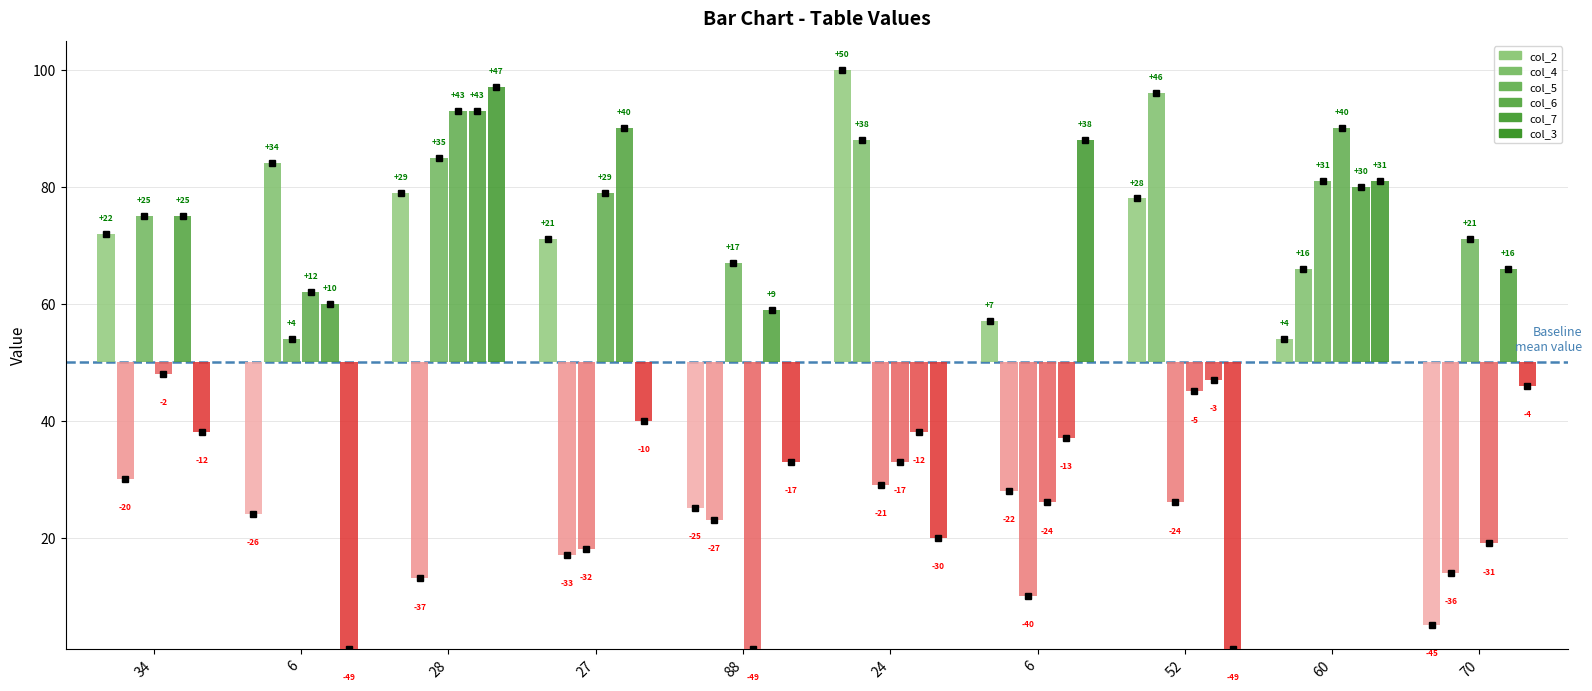

What is the sum of all col_3 values?

445